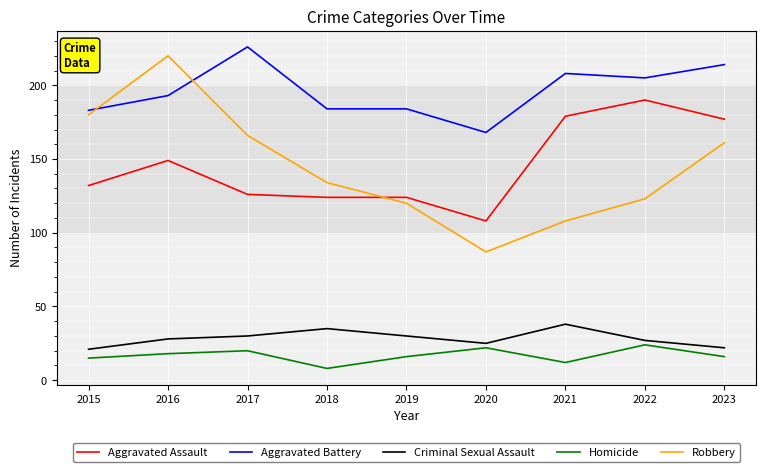

List the series in order of their peak value, highest first.

Aggravated Battery, Robbery, Aggravated Assault, Criminal Sexual Assault, Homicide